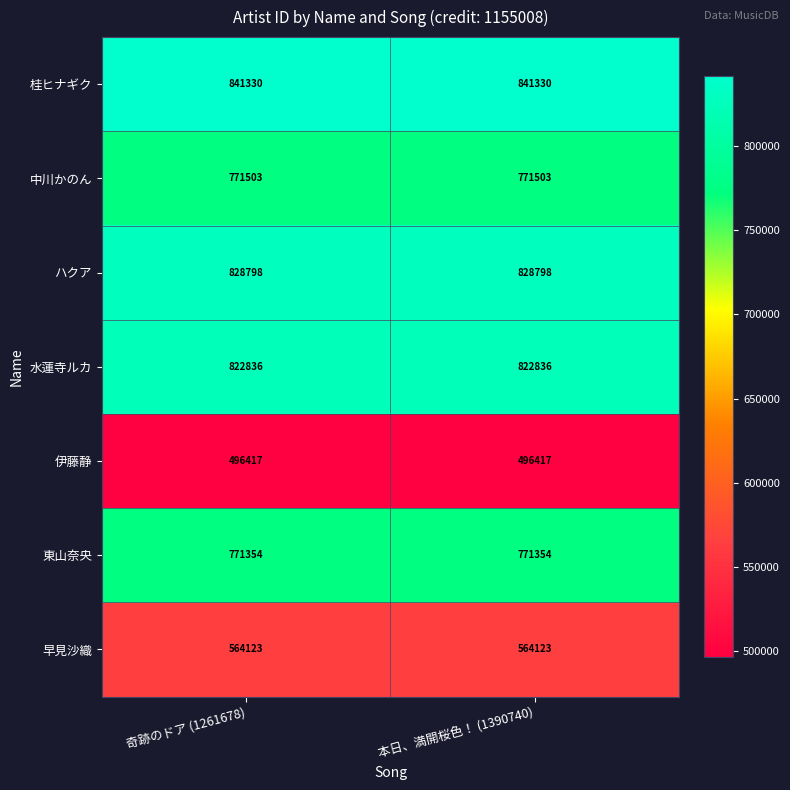

What is the lowest value of the ハクア series?

828798